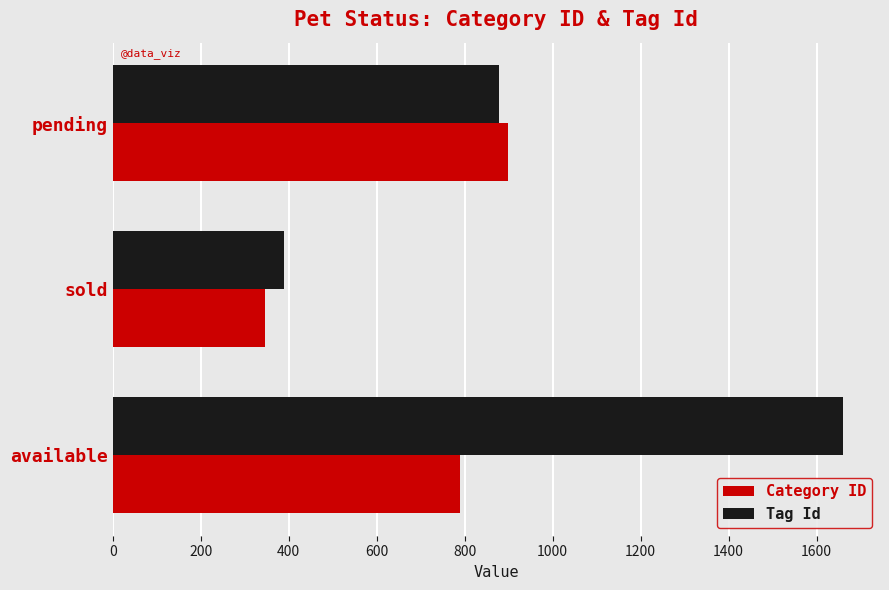

Which series has the largest range (max minus min)?

Tag Id